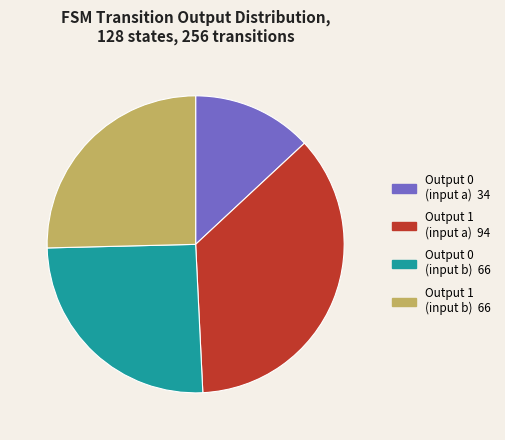

Does any single category account for the majority?

No